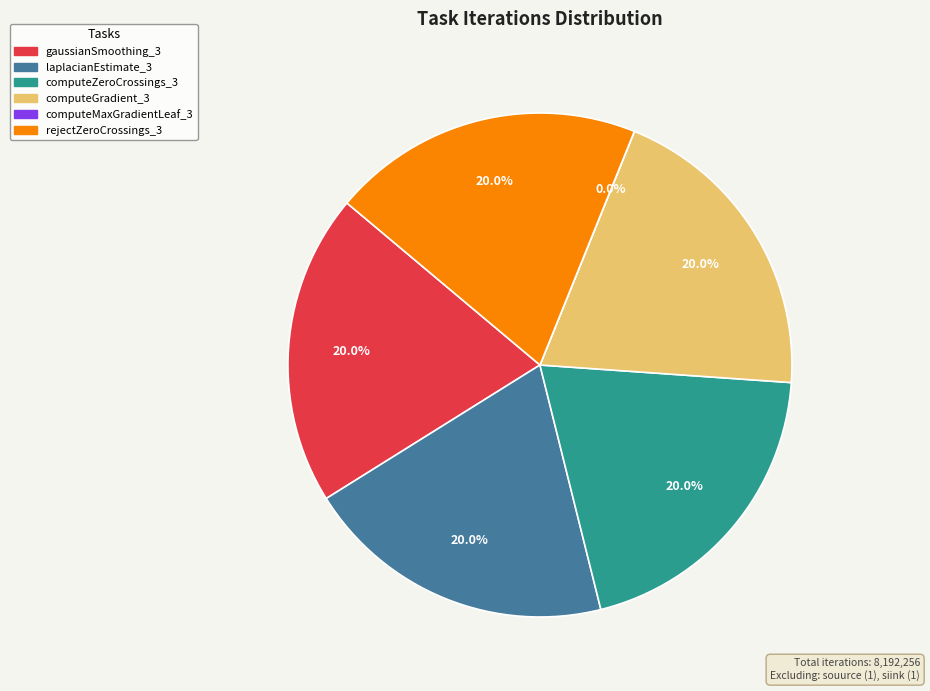

The gaussianSmoothing_3 slice represents 20% of the pie. True or false?

True